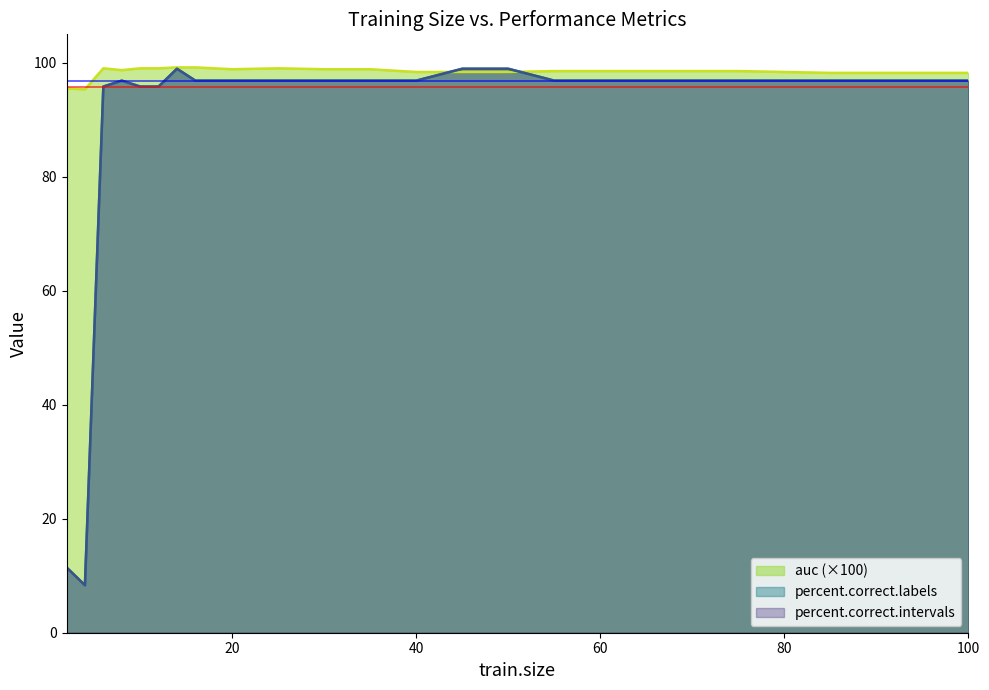

Which series has the largest range (max minus min)?

percent.correct.intervals